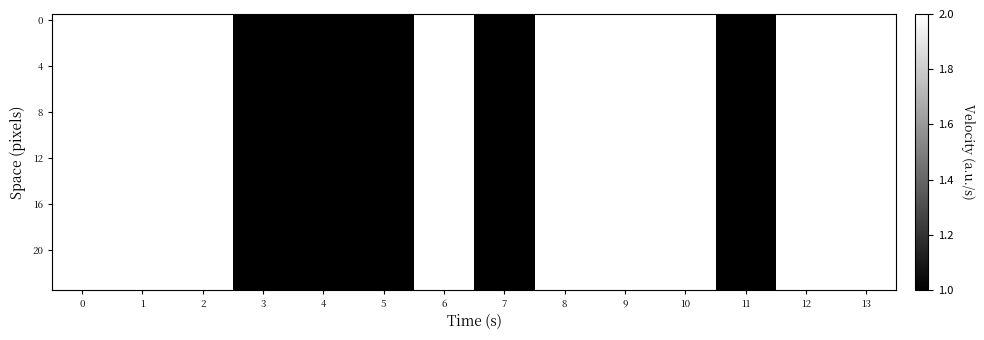

What is the maximum value shown in the chart?

2